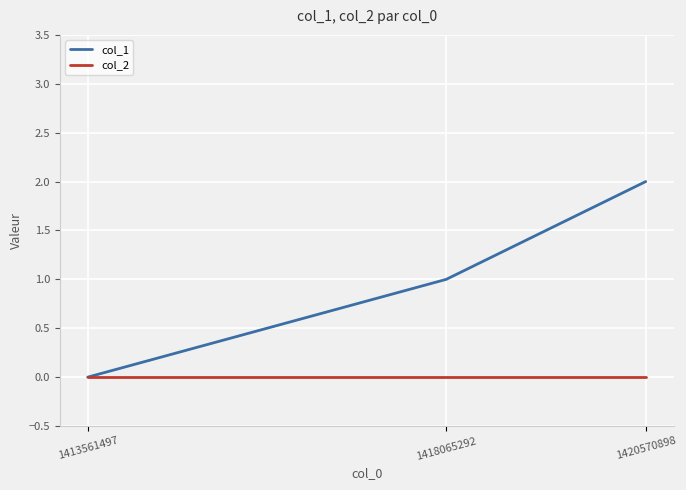

Which series has the largest range (max minus min)?

col_1